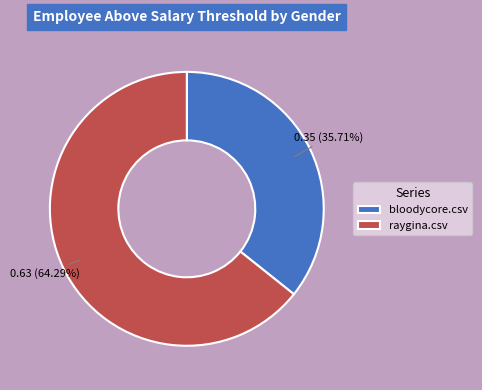

True or false: bloodycore.csv accounts for 36% of the total.

True